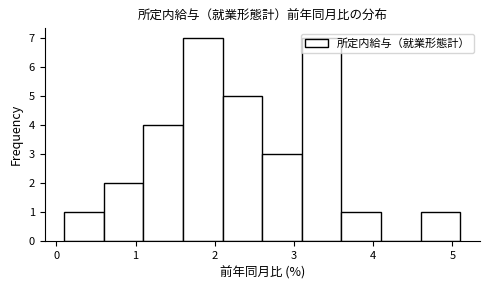

How tall is the bar that spans 1.1 to 1.6 on the x-axis? The values are not printed on the chart, so give them approximately, as read against the axis.

4